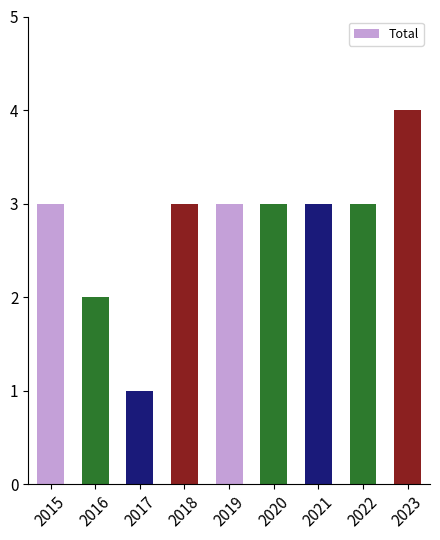

Approximately how many times larger is the value at 2023 compared to 2019?

1.3